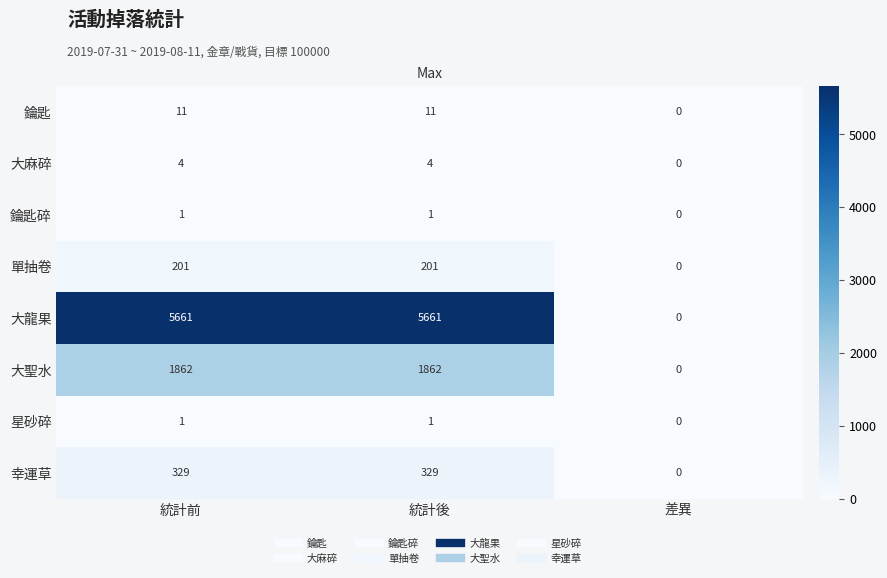

Reading right to left, transcribe all the data shown in this chart.

鑰匙: 差異=0	統計後=11	統計前=11
大麻碎: 差異=0	統計後=4	統計前=4
鑰匙碎: 差異=0	統計後=1	統計前=1
單抽卷: 差異=0	統計後=201	統計前=201
大龍果: 差異=0	統計後=5661	統計前=5661
大聖水: 差異=0	統計後=1862	統計前=1862
星砂碎: 差異=0	統計後=1	統計前=1
幸運草: 差異=0	統計後=329	統計前=329